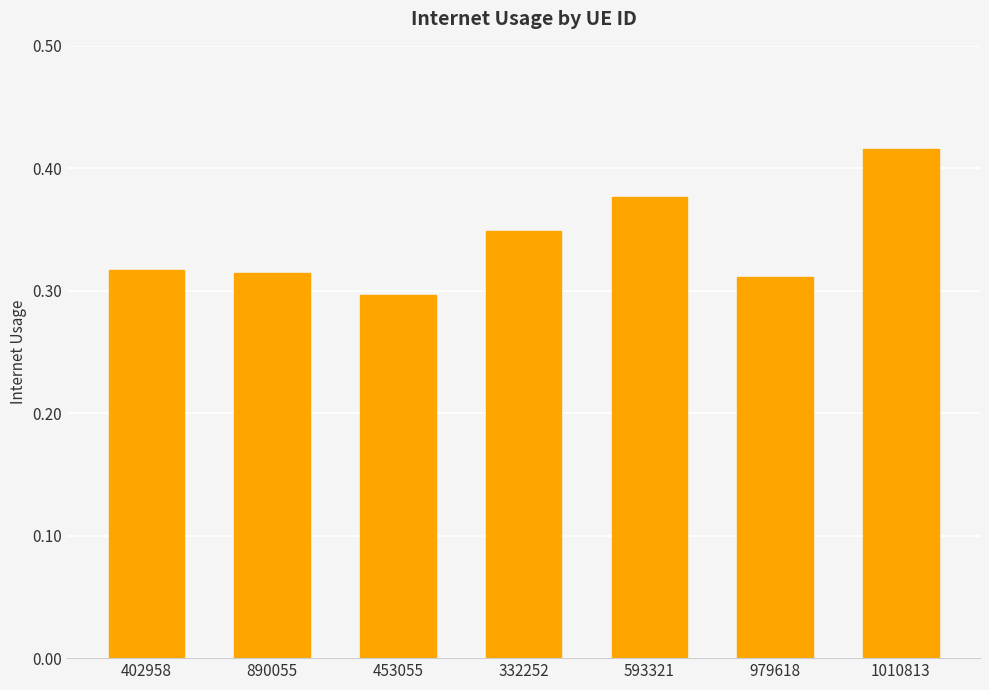

Which label corresponds to the smallest value in the chart?

453055